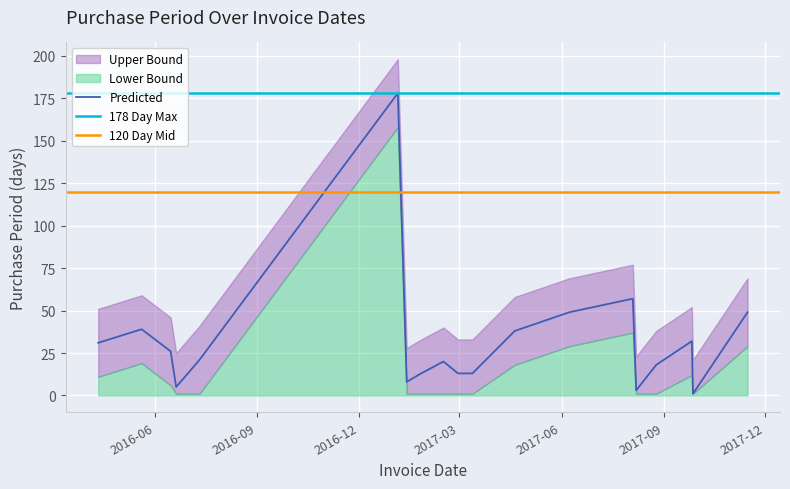

What is the label of the 14th point from the left?

2017-08-04